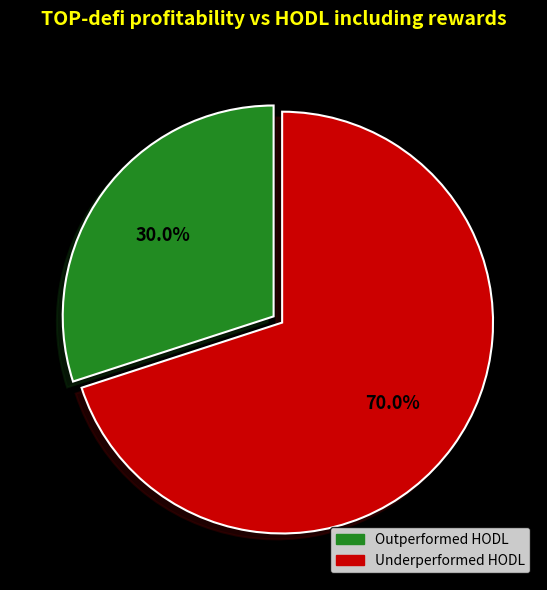

How much of the chart is everything except Outperformed HODL?

70.0%